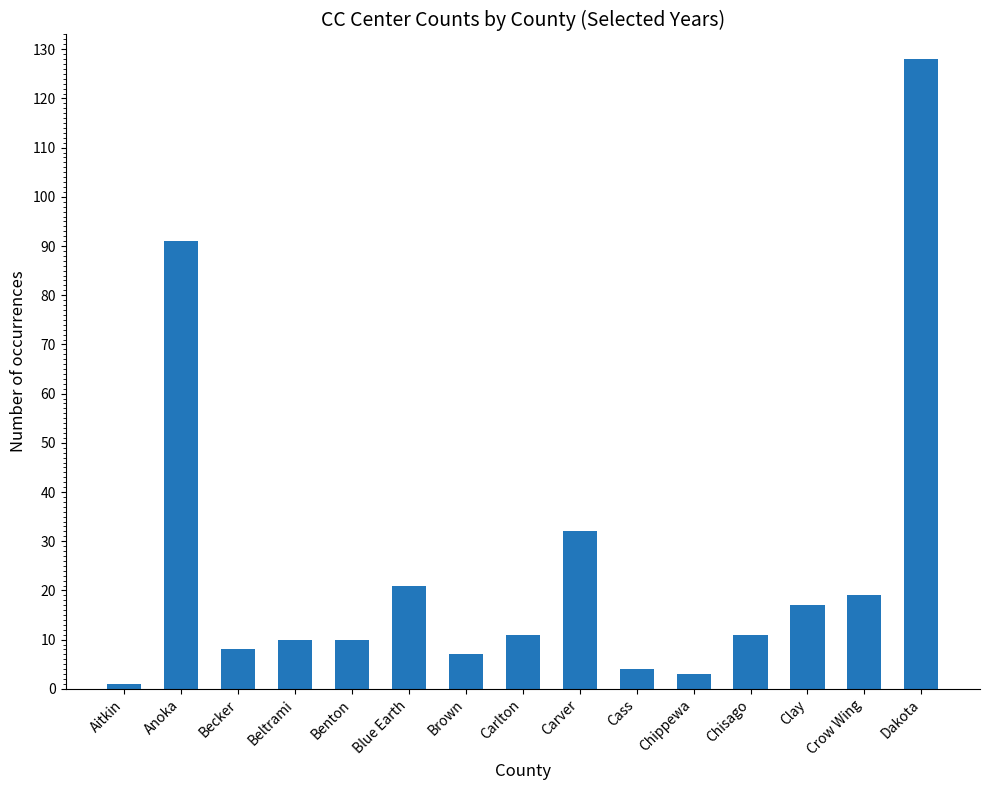

What is the ratio of the value at Benton to the value at Clay?

0.6